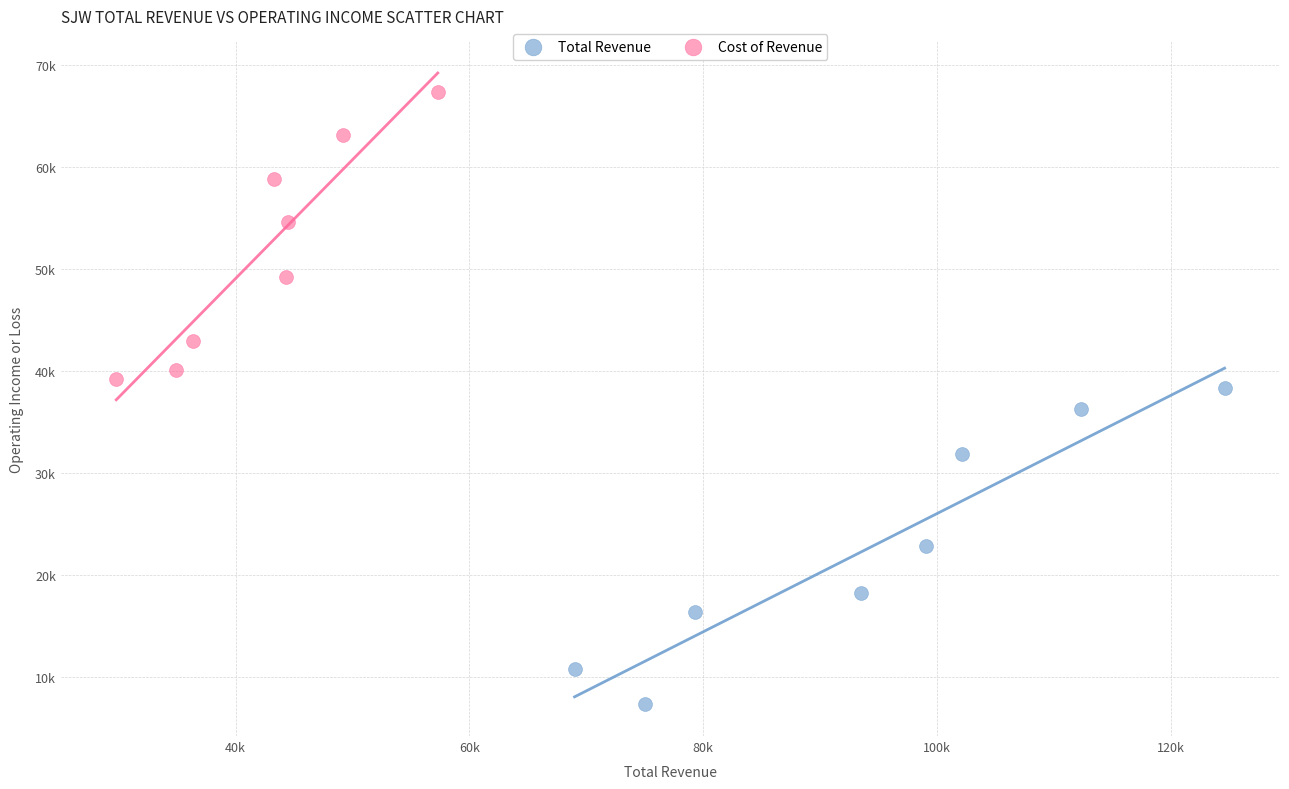

Which series contains the lowest Y value?

Total Revenue